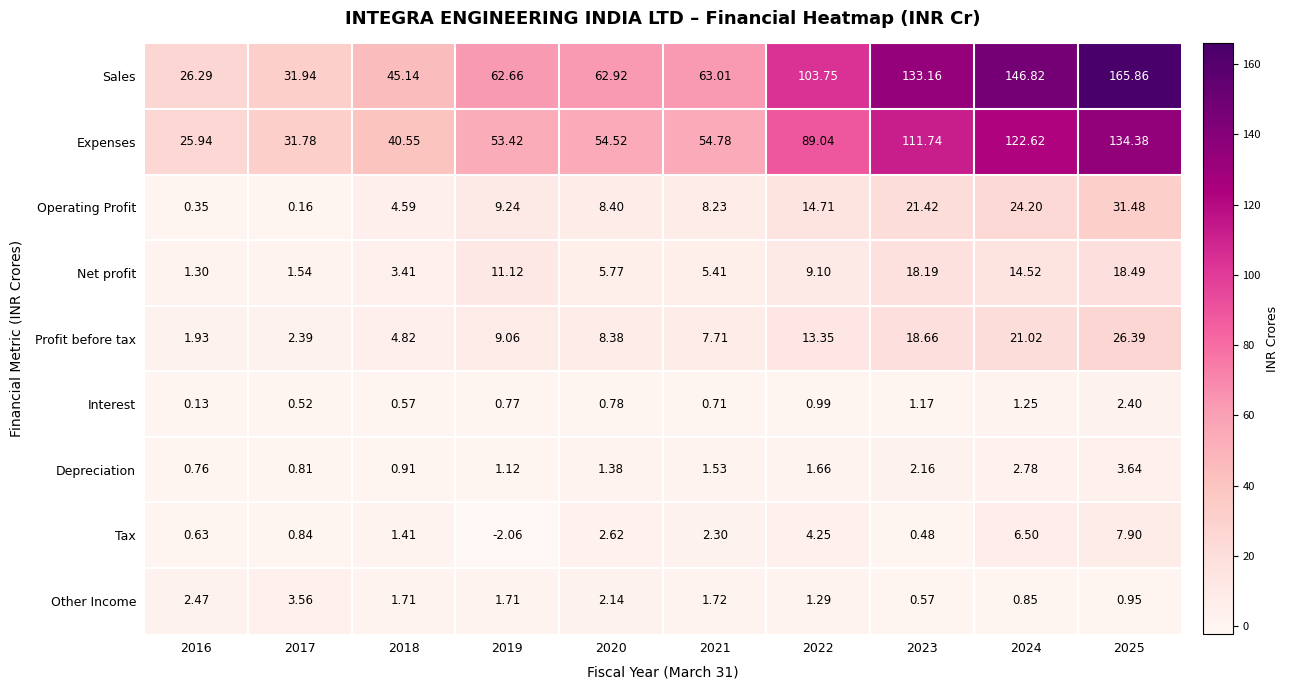

Which series has the widest spread of values?

Sales